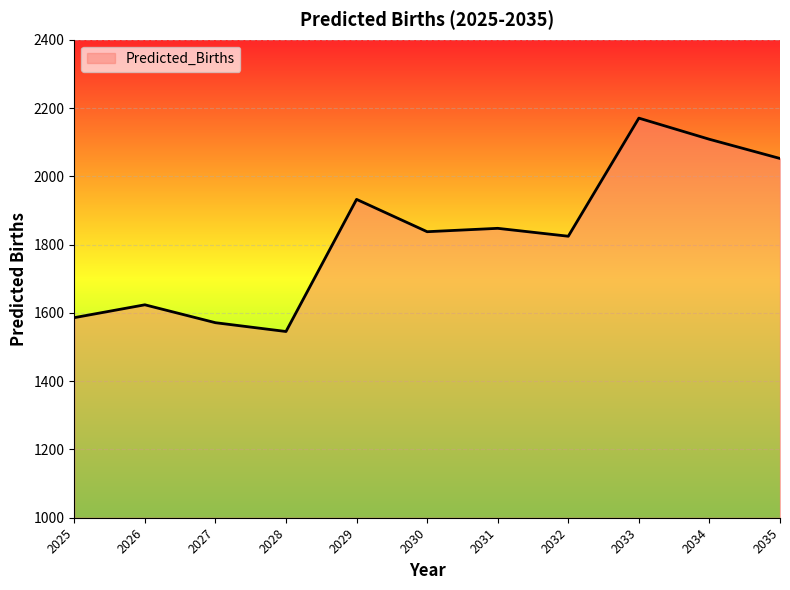

Reading left to right, what are all the values shown in this chart?

1586.0	1623.6	1571.2	1545.4	1932.4	1837.7	1847.6	1824.4	2170.3	2108.4	2052.2